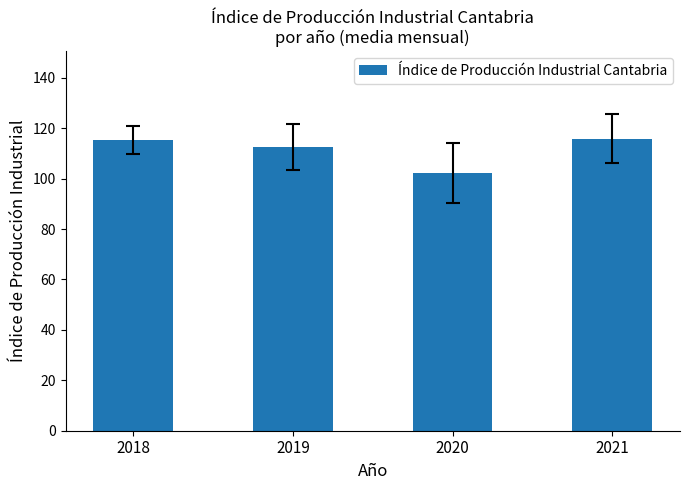

What is the smallest value displayed?

102.3